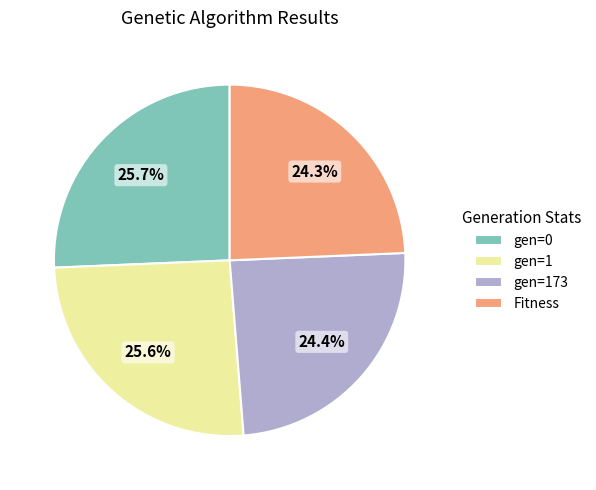

What is the ratio of the value at gen=1 to the value at gen=173?

1.0